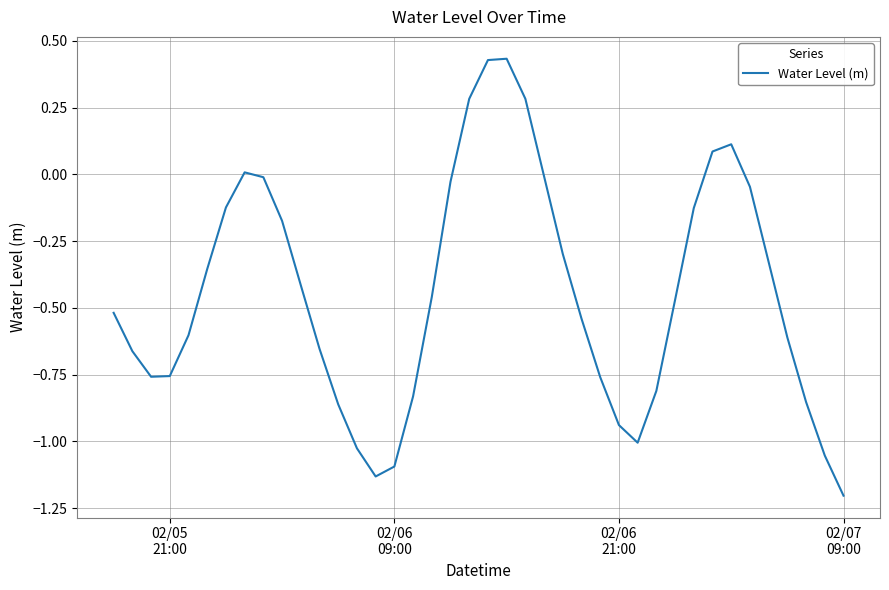

What is the smallest value displayed?

-1.2